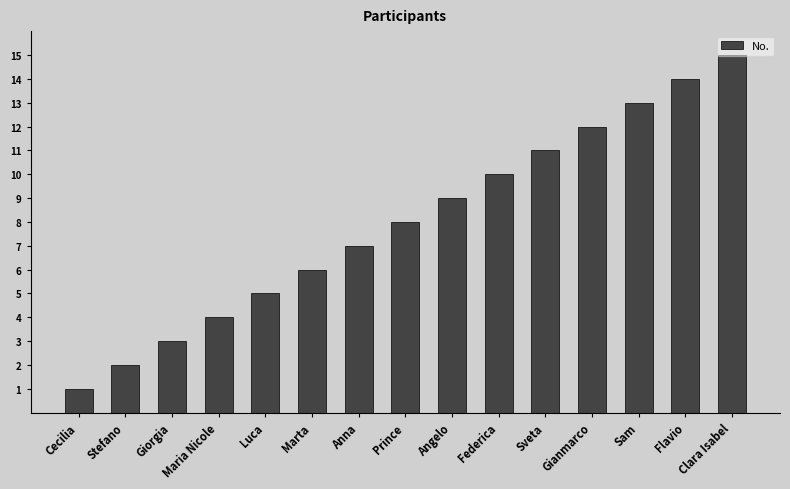

Approximately how many times larger is the value at Flavio compared to Clara Isabel?

0.9